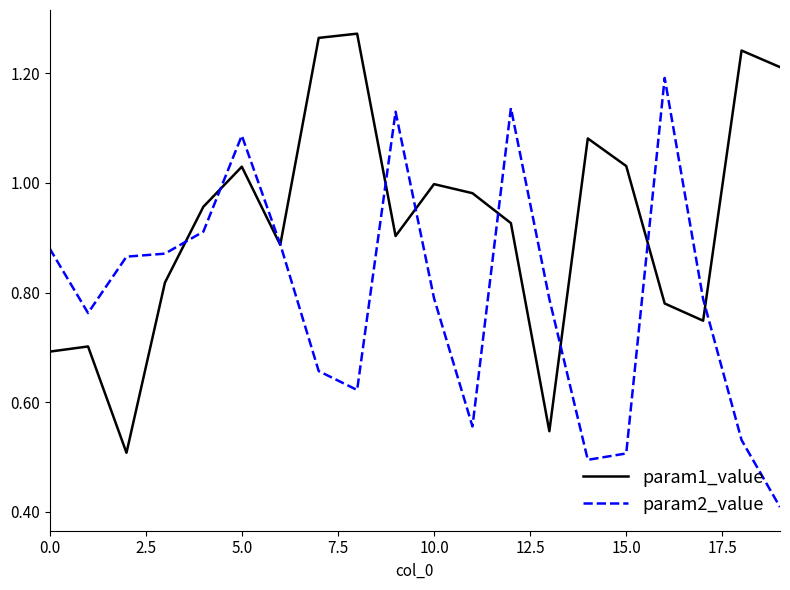

True or false: param1_value and param2_value cross at least once.

True